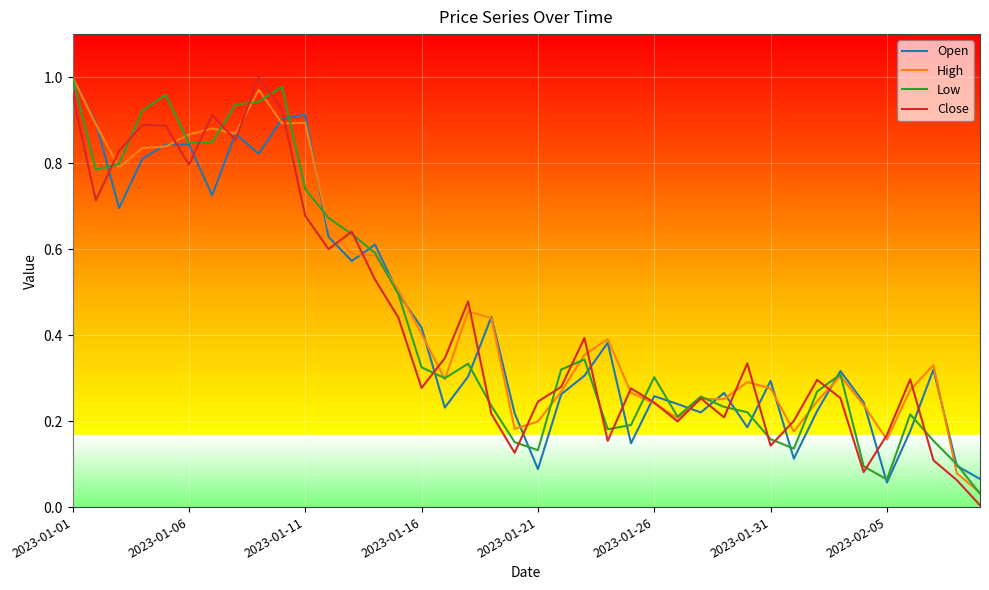

True or false: Open and Close cross at least once.

True